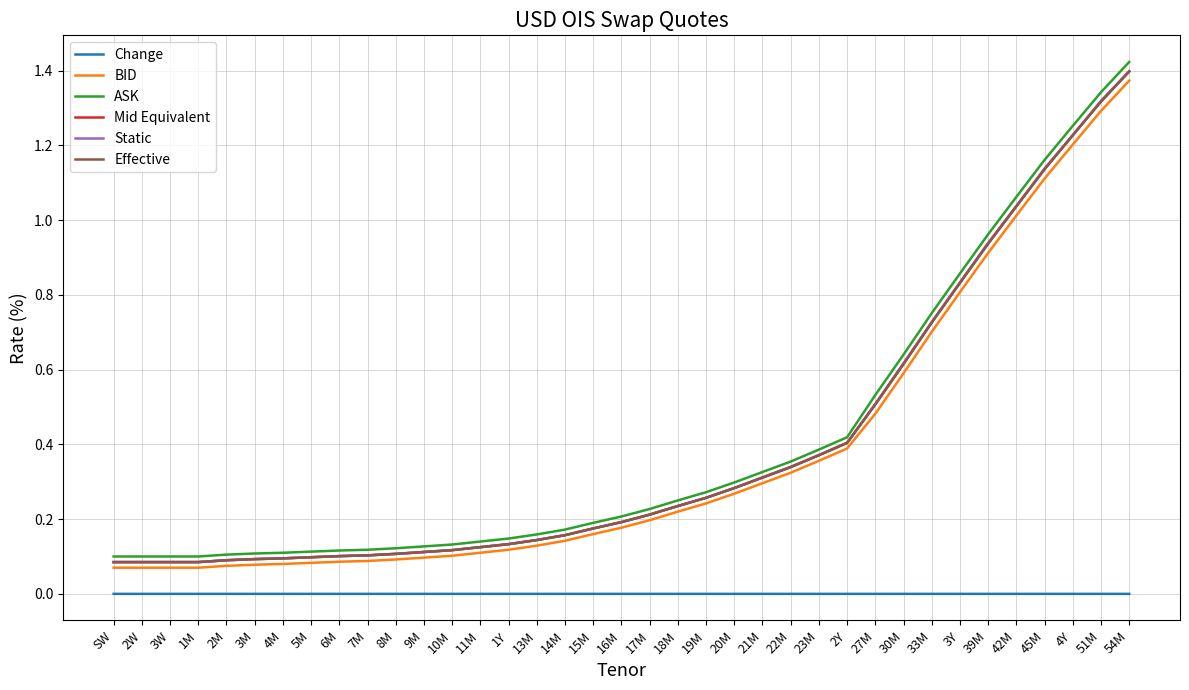

Does the chart display data point markers on the line(s)?

No